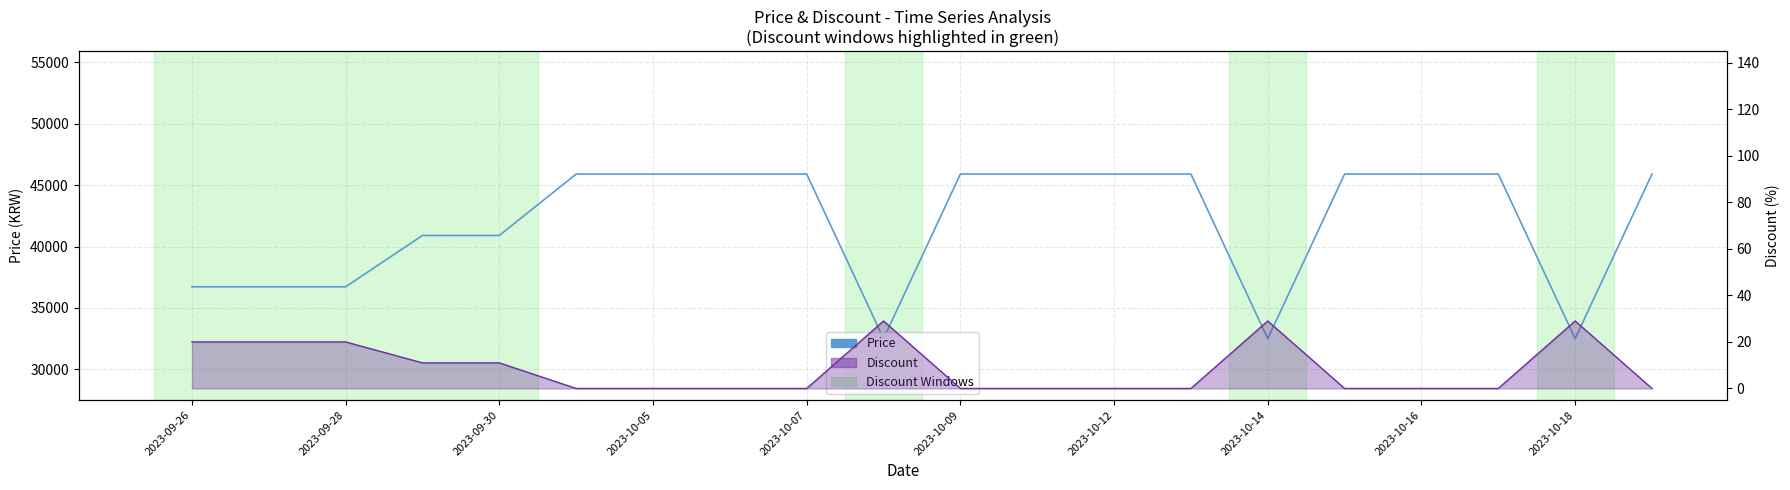

Which label corresponds to the smallest value in the chart?

2023-10-18